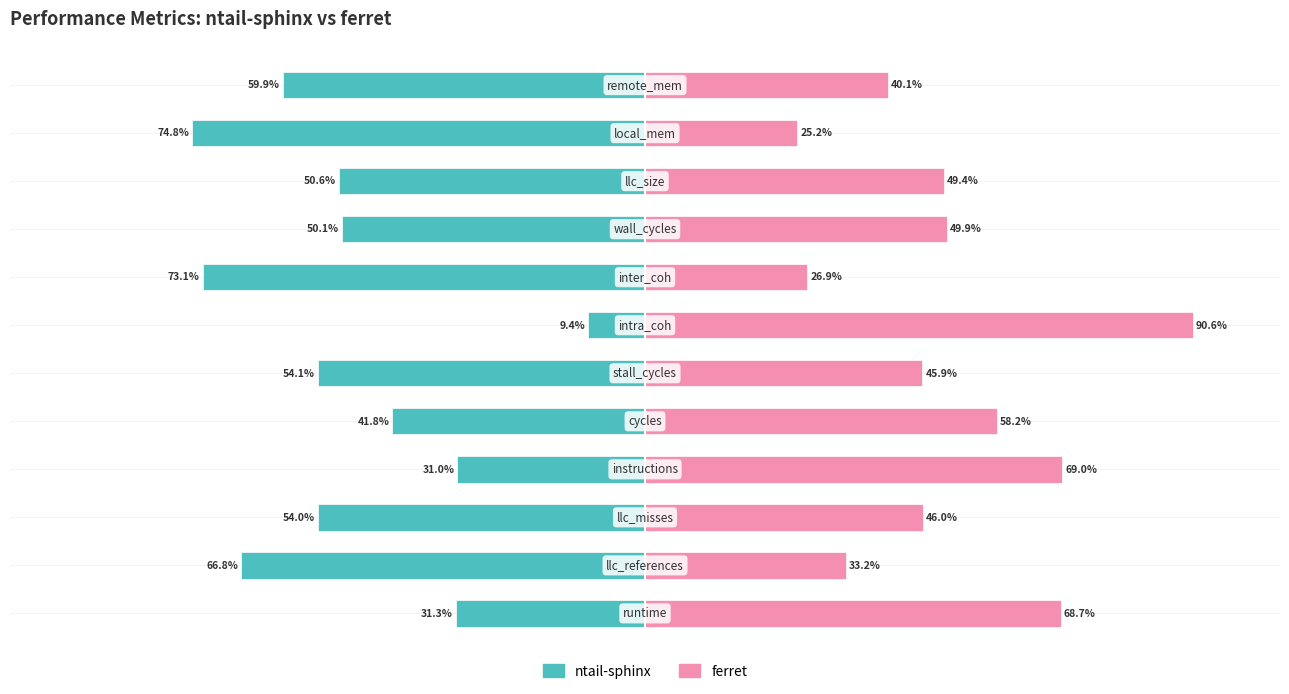

Reading left to right, transcribe all the data shown in this chart.

ntail-sphinx: -31.3	-66.8	-54.0	-31.0	-41.8	-54.1	-9.4	-73.1	-50.1	-50.6	-74.8	-59.9
ferret: 68.7	33.2	46.0	69.0	58.2	45.9	90.6	26.9	49.9	49.4	25.2	40.1